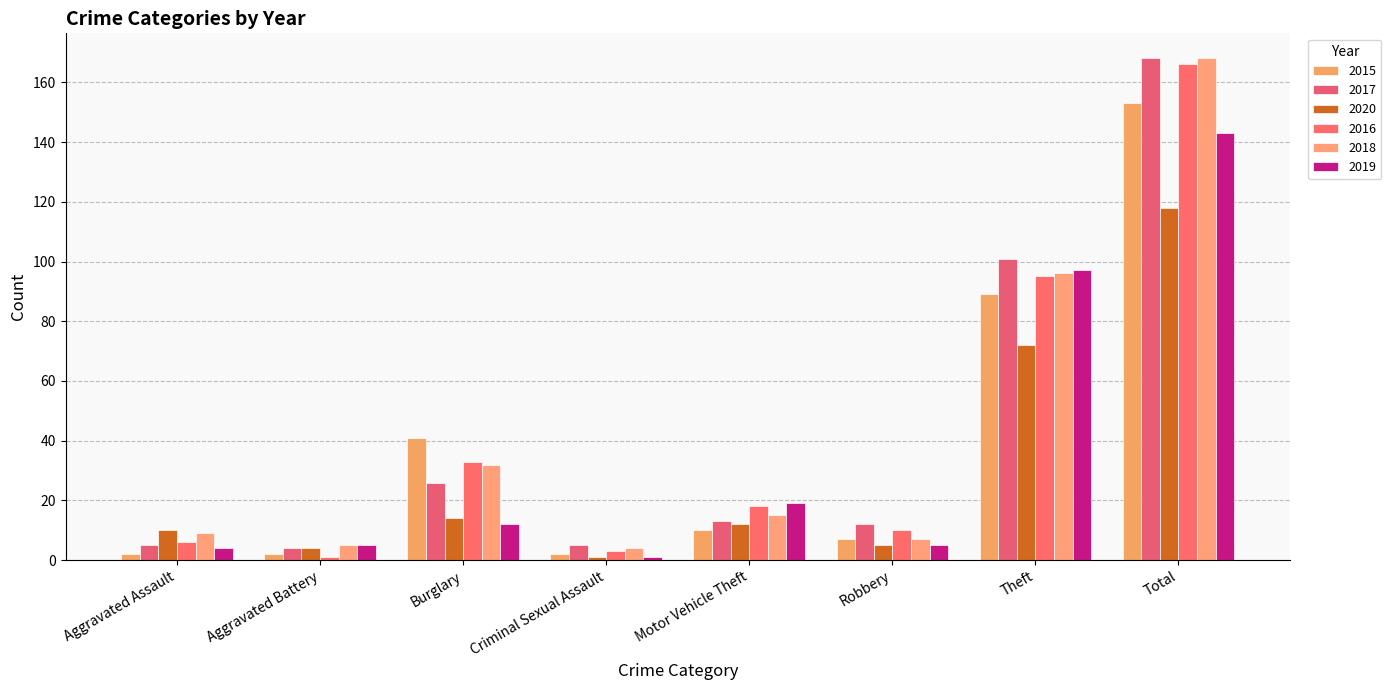

How many categories are shown in the chart?

8